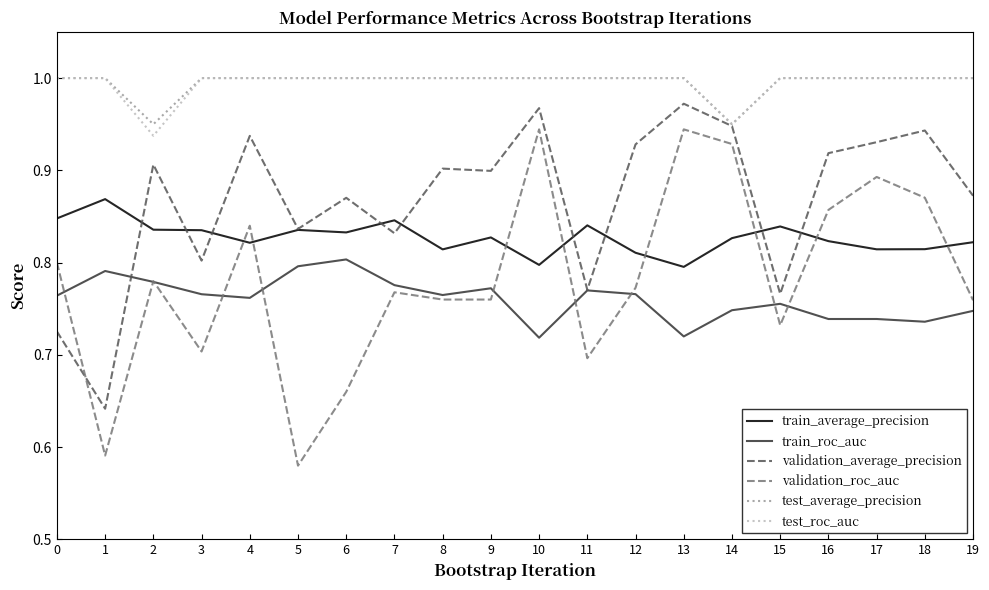

True or false: train_average_precision and validation_roc_auc intersect in this chart.

True